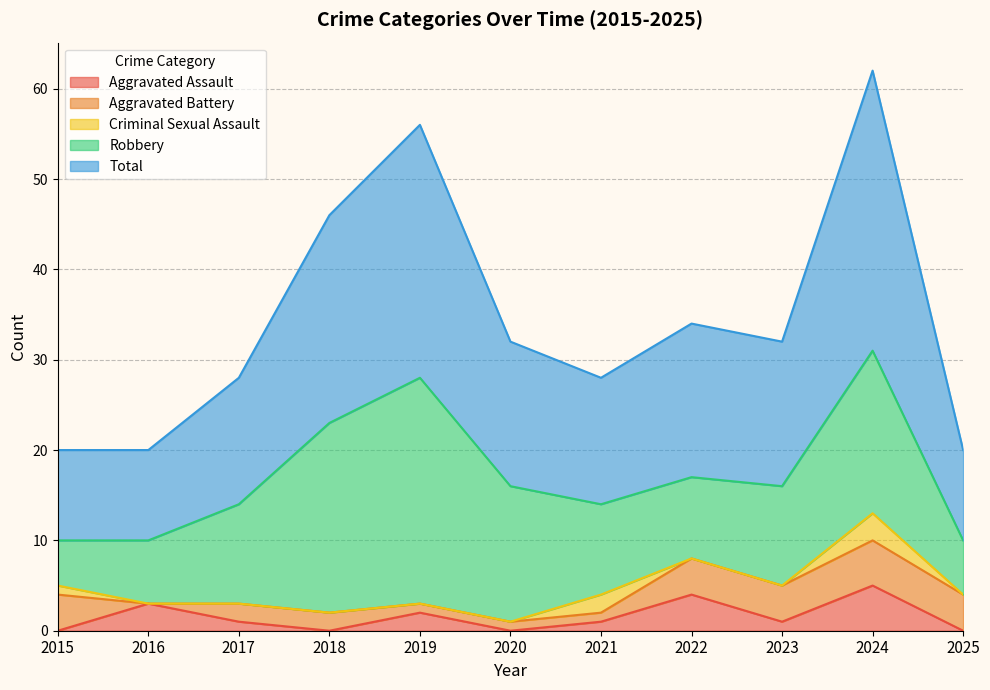

What is the maximum value shown in the chart?

31